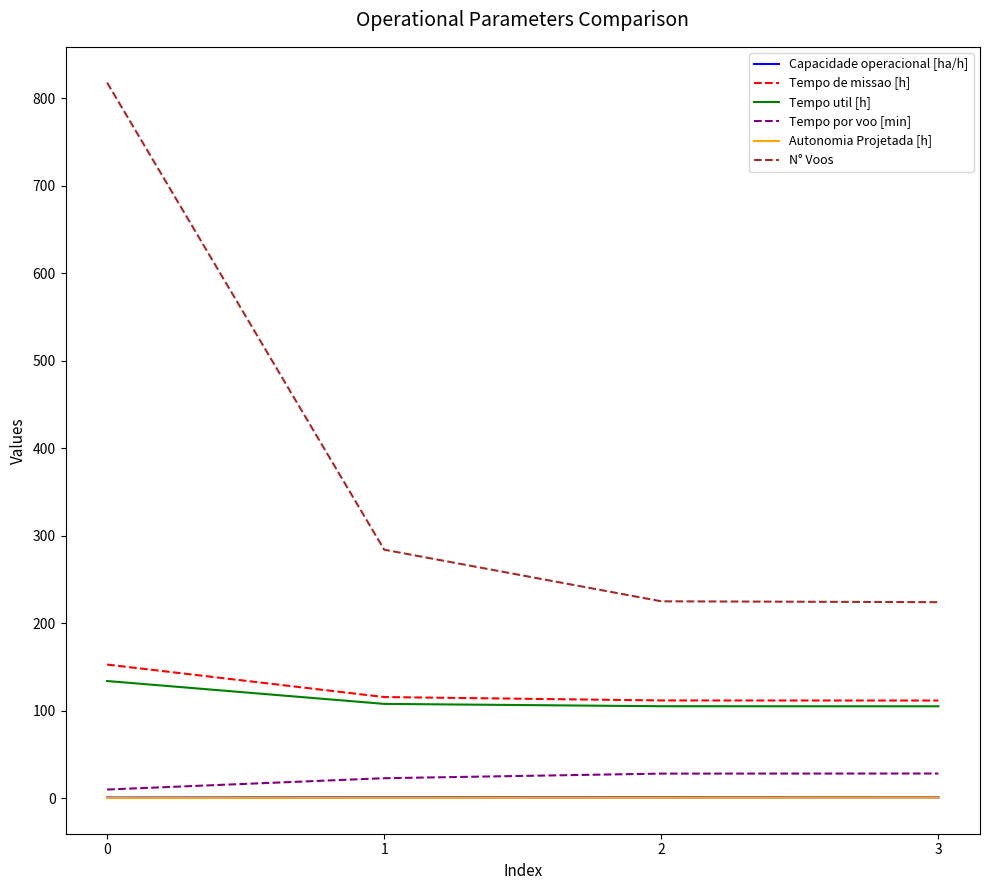

What is the spread (max minus min) of values at 0?

817.8